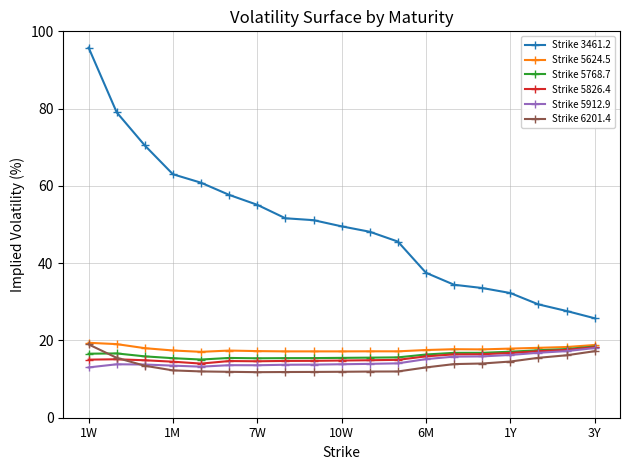

Which series has the largest range (max minus min)?

Strike 3461.2